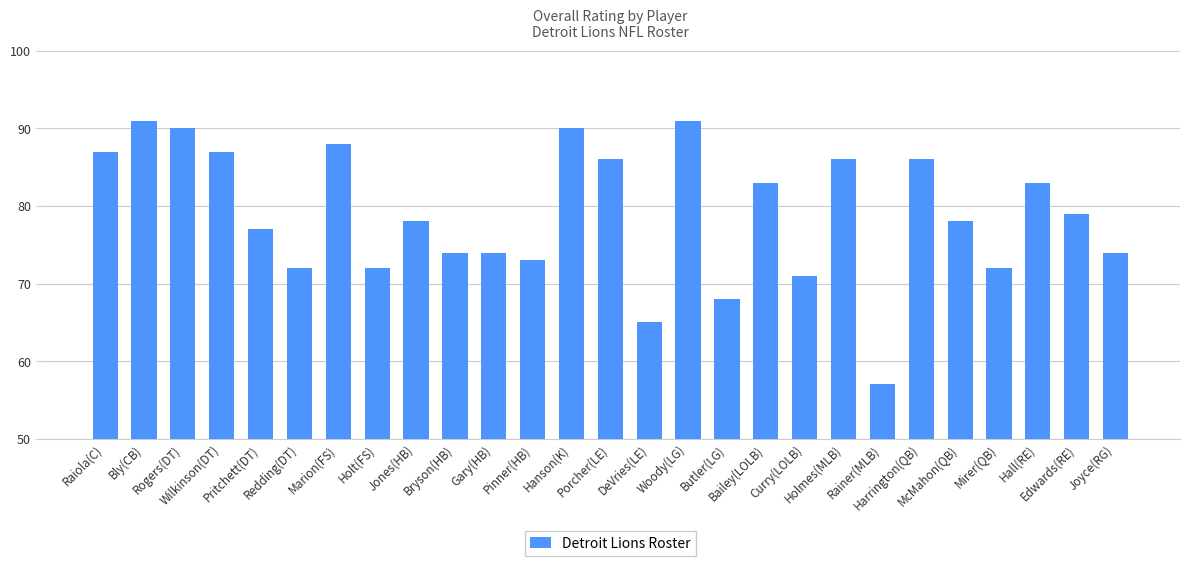

What is the average value?

79